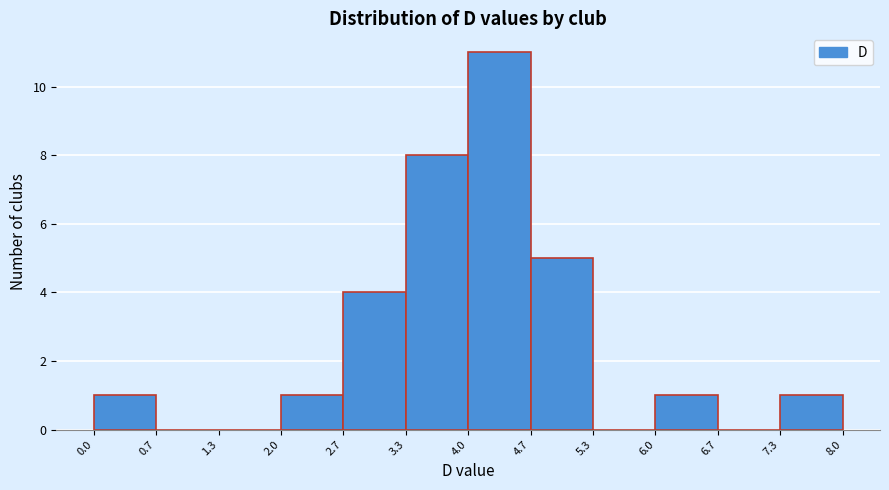

Reading left to right, list every bar in this chart as the range it spans on the x-axis followed by its height. The values are not printed on the chart, so give them approximately, as read against the axis.

0.0 to 0.7: 1
0.7 to 1.3: 0
1.3 to 2.0: 0
2.0 to 2.7: 1
2.7 to 3.3: 4
3.3 to 4.0: 8
4.0 to 4.7: 11
4.7 to 5.3: 5
5.3 to 6.0: 0
6.0 to 6.7: 1
6.7 to 7.3: 0
7.3 to 8.0: 1